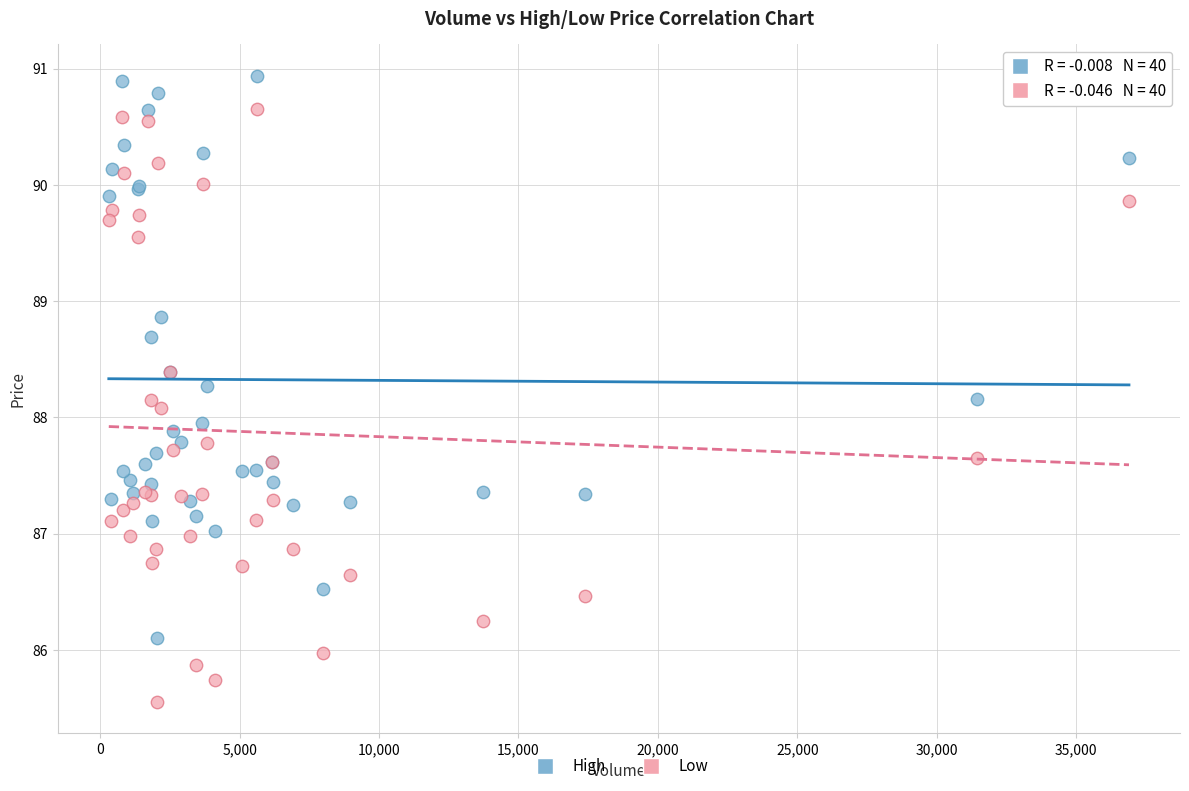

Which series reaches the maximum Y coordinate?

High